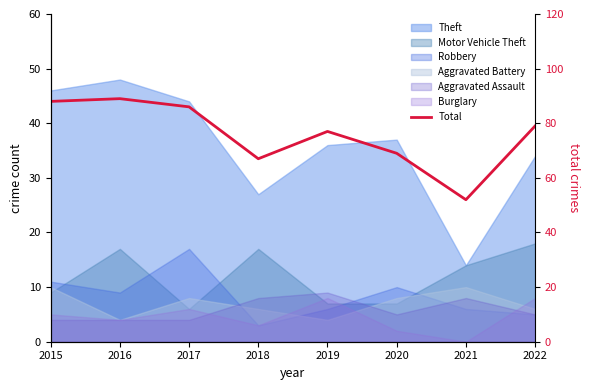

What is the sum of all values?

607